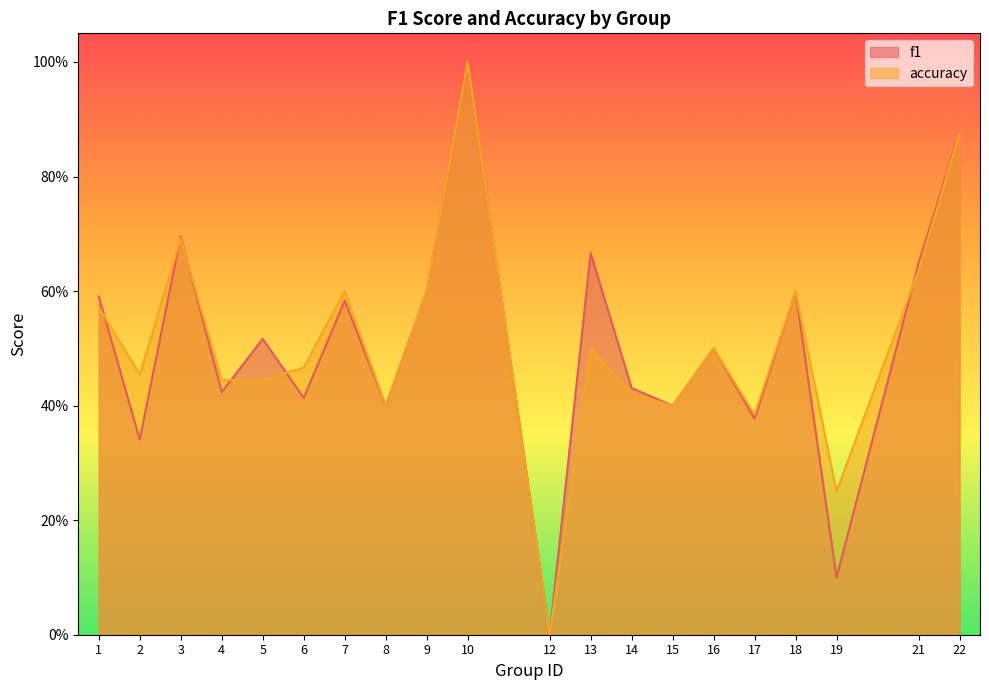

Where is the first local minimum for f1?

2